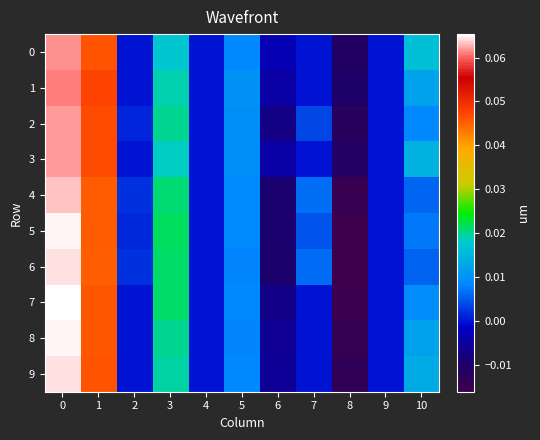

Between 3 and 9, which is larger?

3